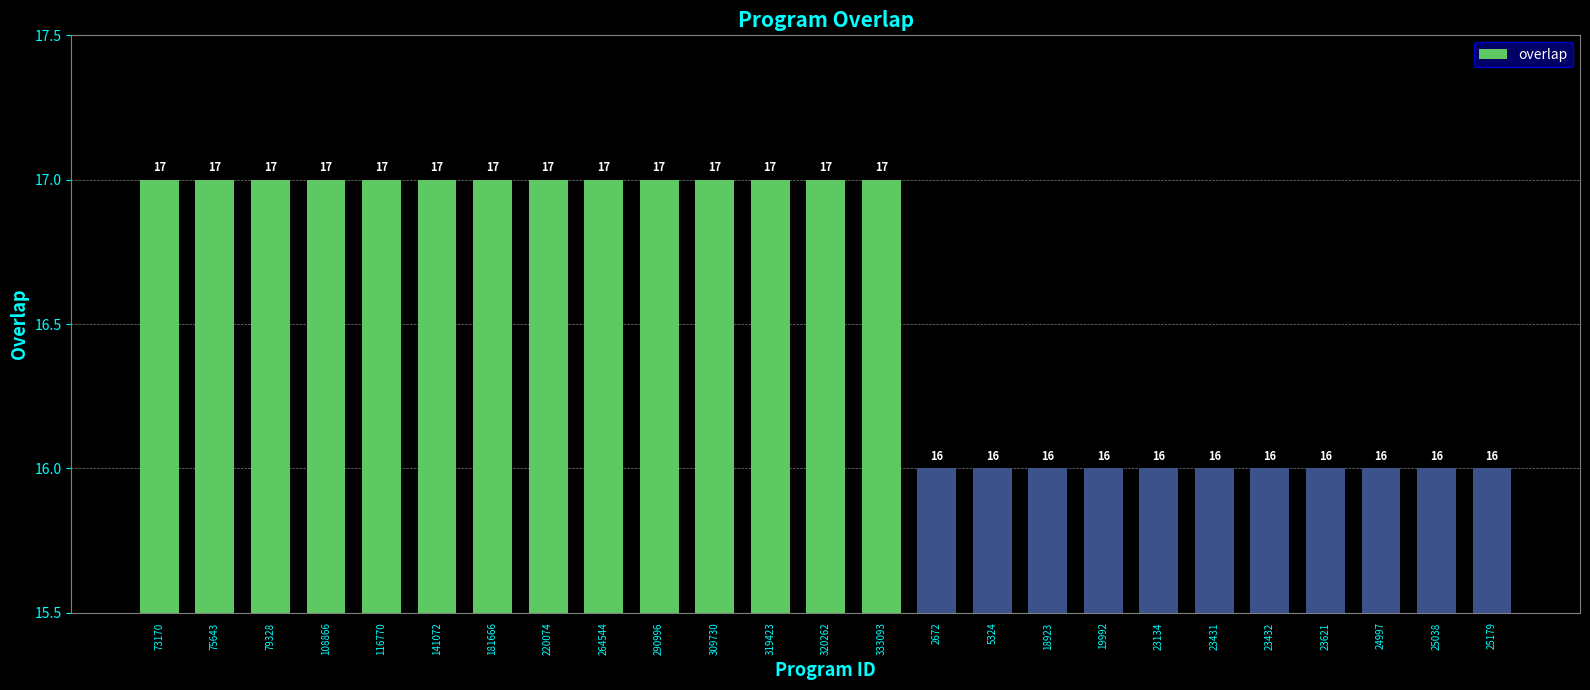

What is the label of the 18th bar from the left?

19992